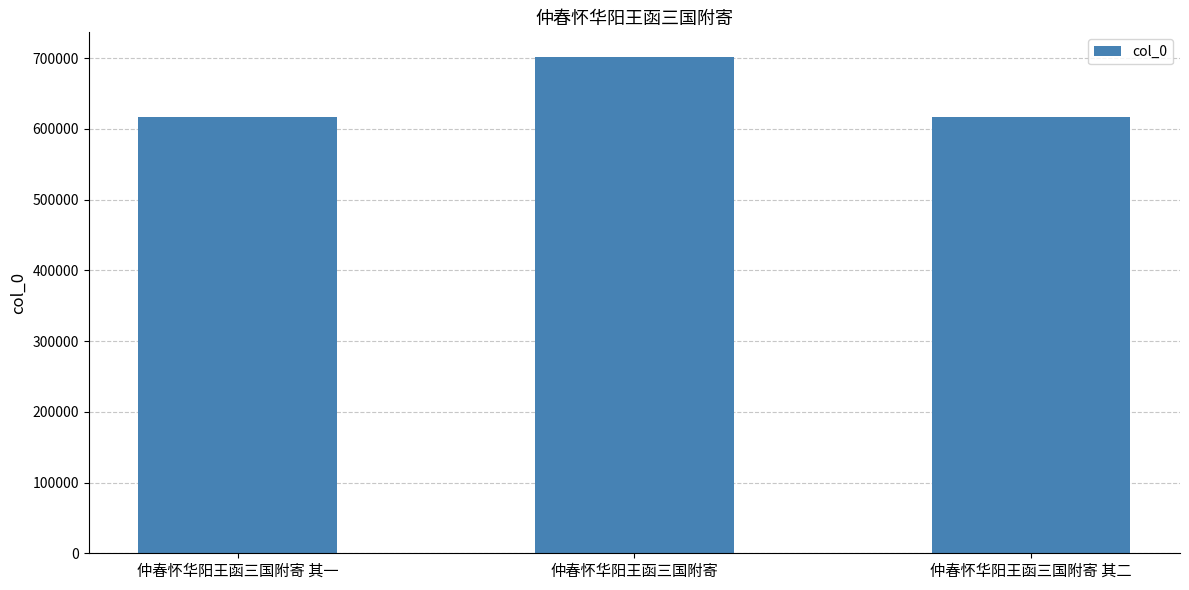

Where is the data nearest to the value 658992?

仲春怀华阳王函三国附寄 其二